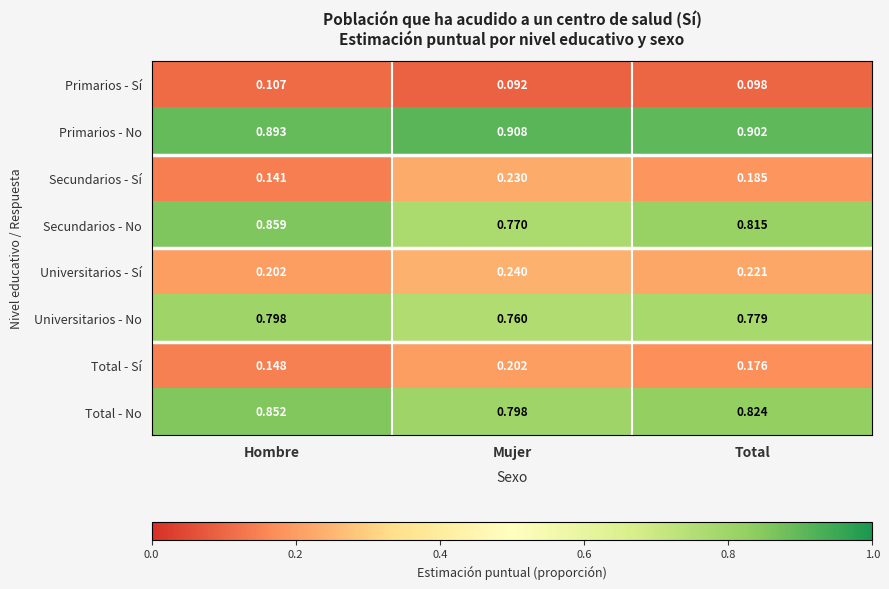

At which label is Total - Sí closest to 0?

Hombre